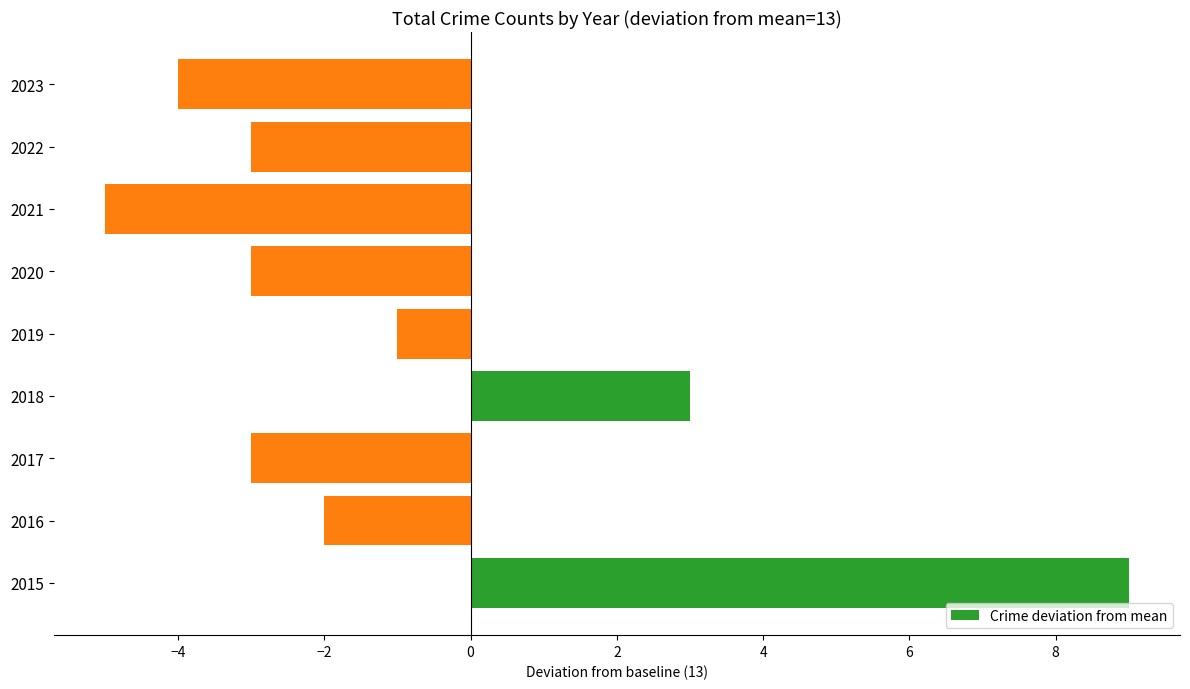

Reading bottom to top, extract all data points from this chart.

9	-2	-3	3	-1	-3	-5	-3	-4